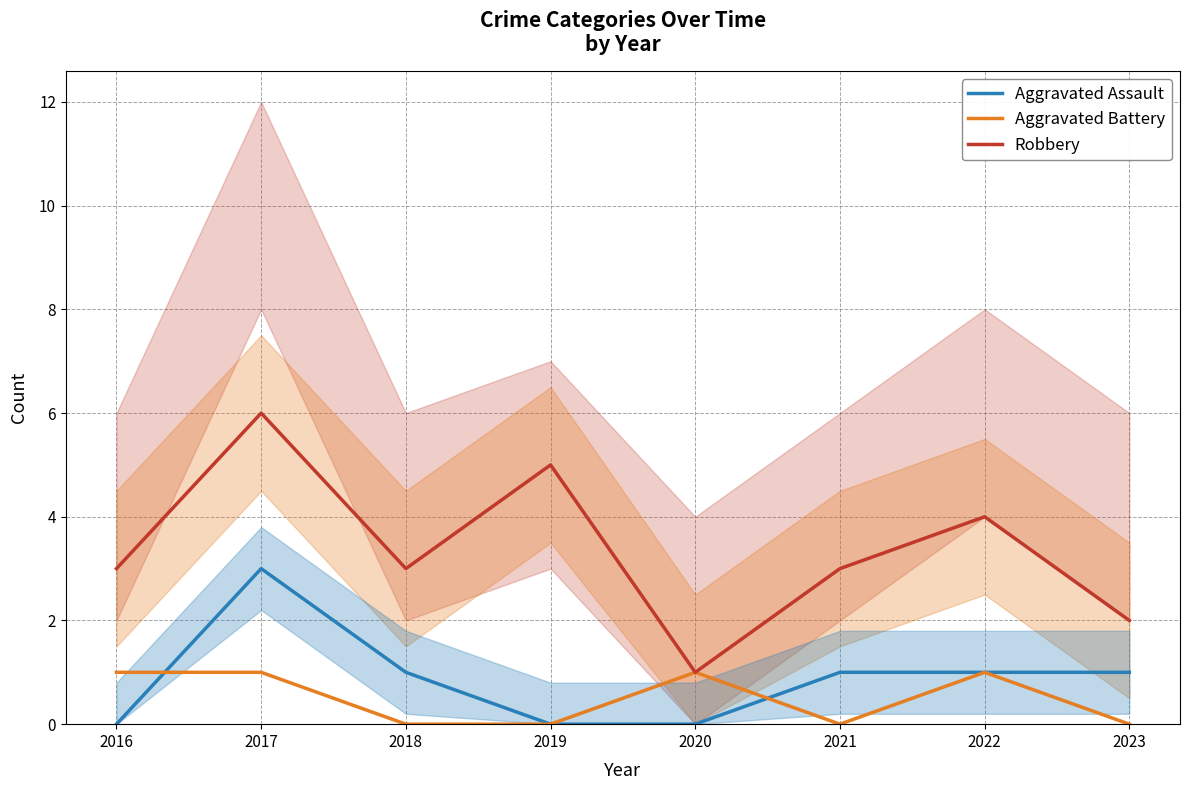

In Aggravated Assault, how many points are higher than both neighbors (excluding endpoints)?

1